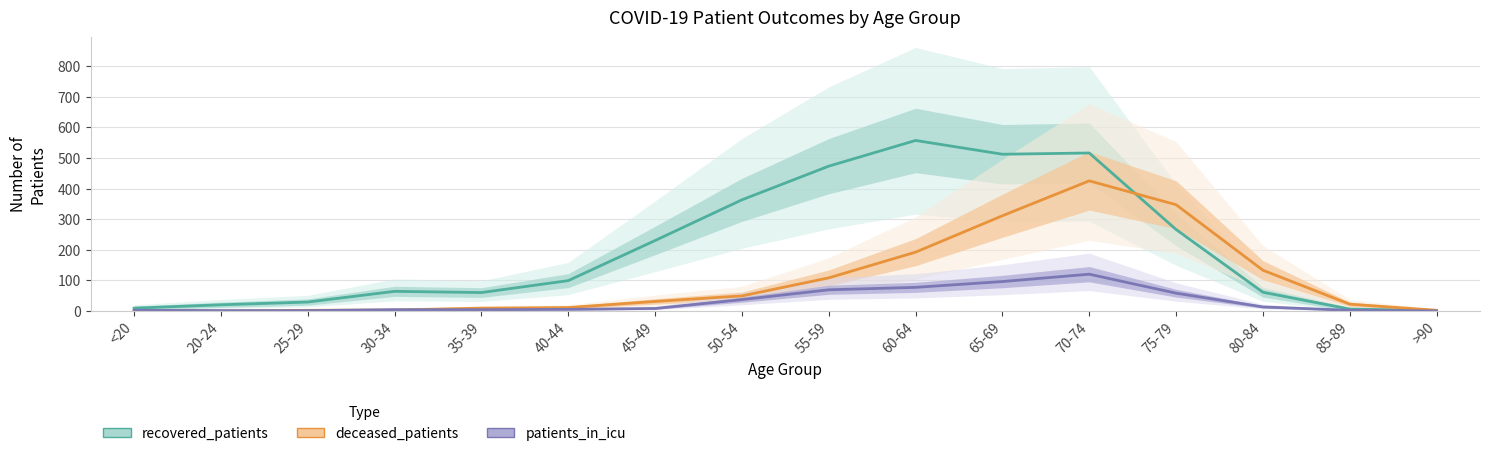

The deceased_patients series shows 108 at 55-59. True or false?

True